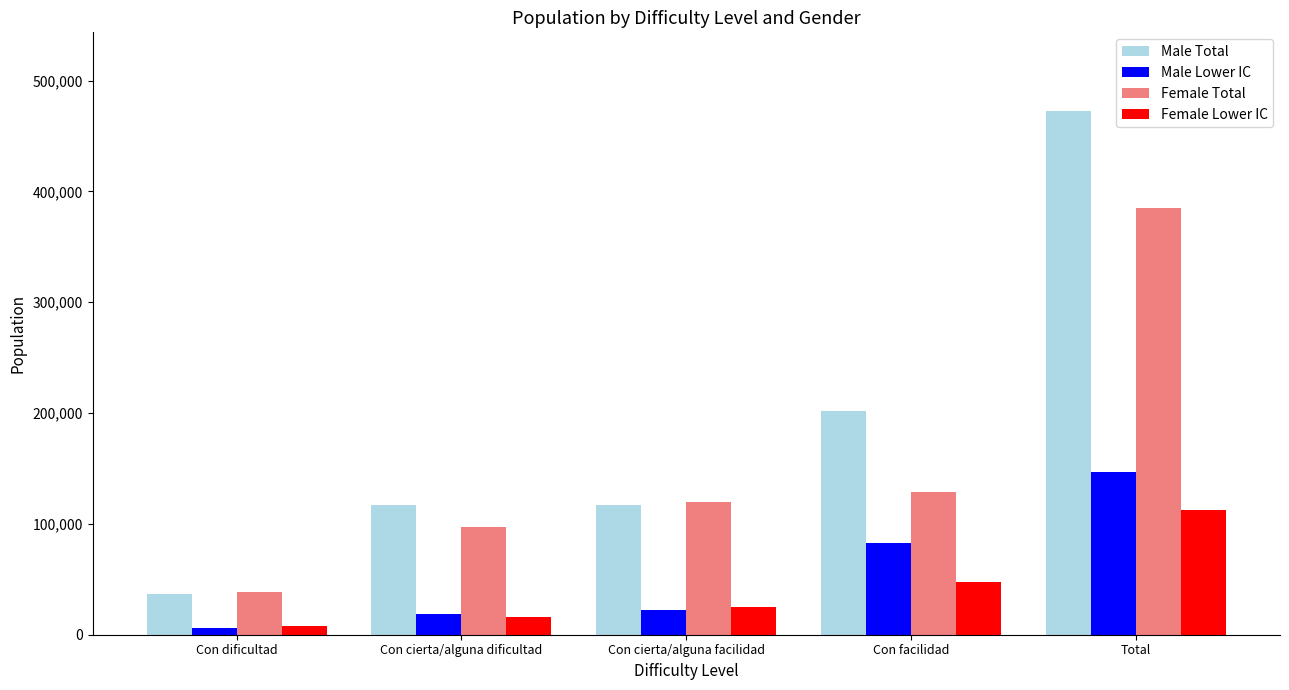

Which series has the widest spread of values?

Male Total